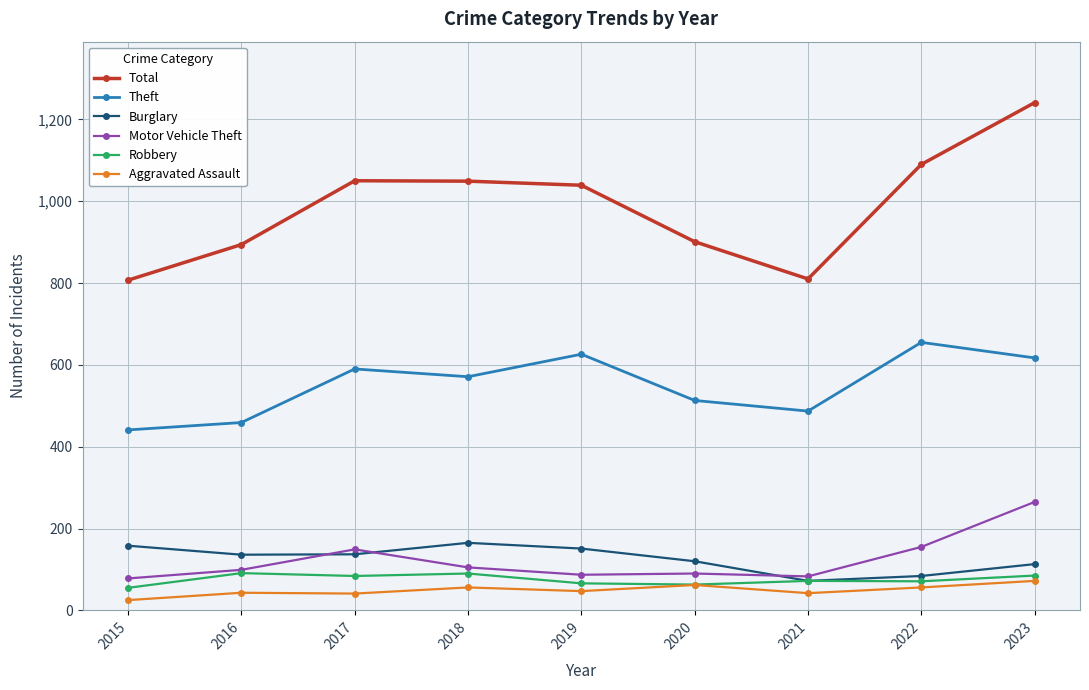

True or false: Theft and Motor Vehicle Theft cross at least once.

False